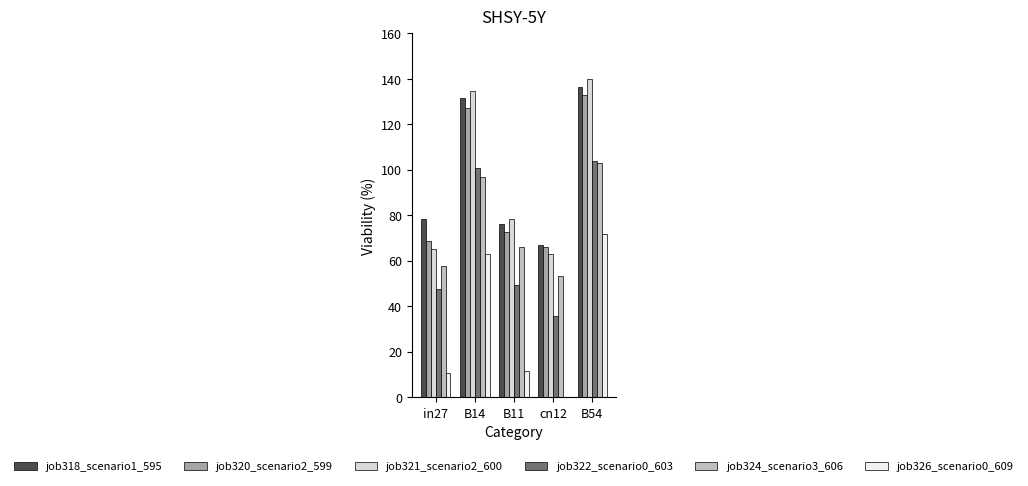

At which category is the sum across all series the highest?

B54